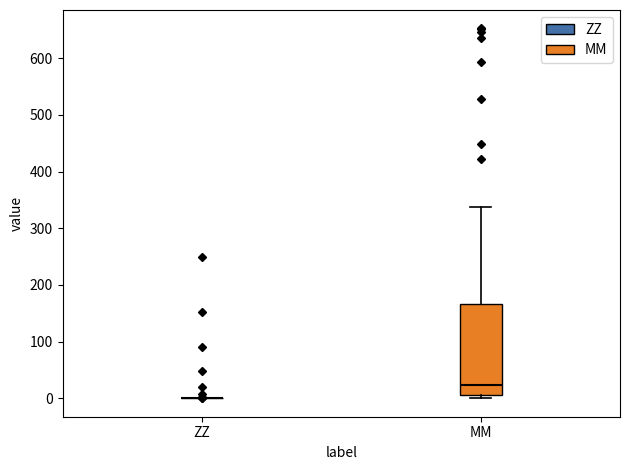

Reading left to right, transcribe this box plot: for each box, give where its median line is, the range the box spans, and where its two whiskers end, as read against the y-axis. The values are not printed on the chart, so give them approximately, as read against the axis.

ZZ: box collapsed to a line at 0, whiskers 0 to 0
MM: median 20, box 10 to 170, whiskers 0 to 340